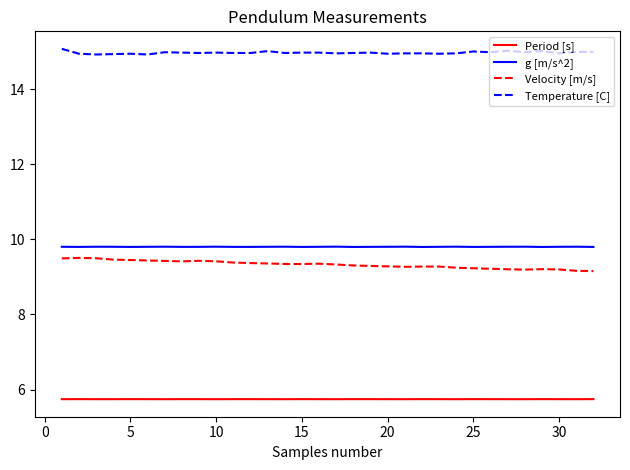

Count the number of data series in this chart.

4